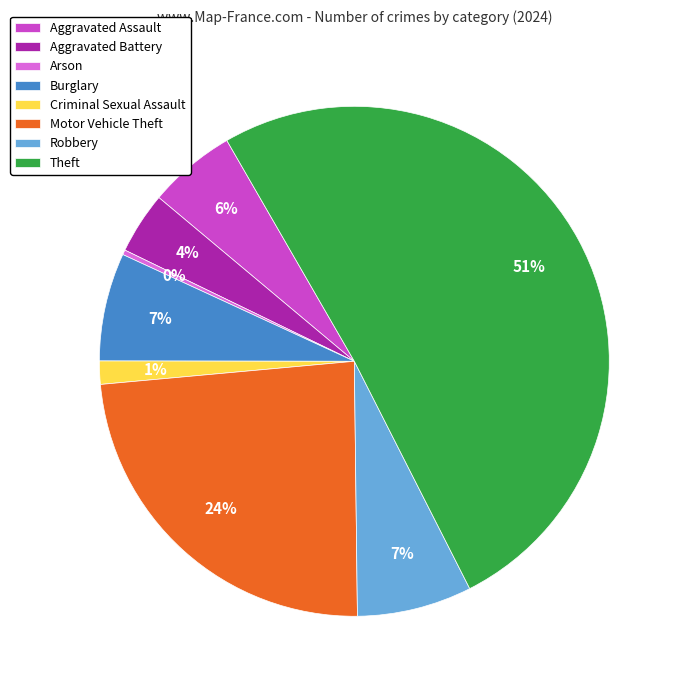

True or false: Robbery accounts for 19% of the total.

False